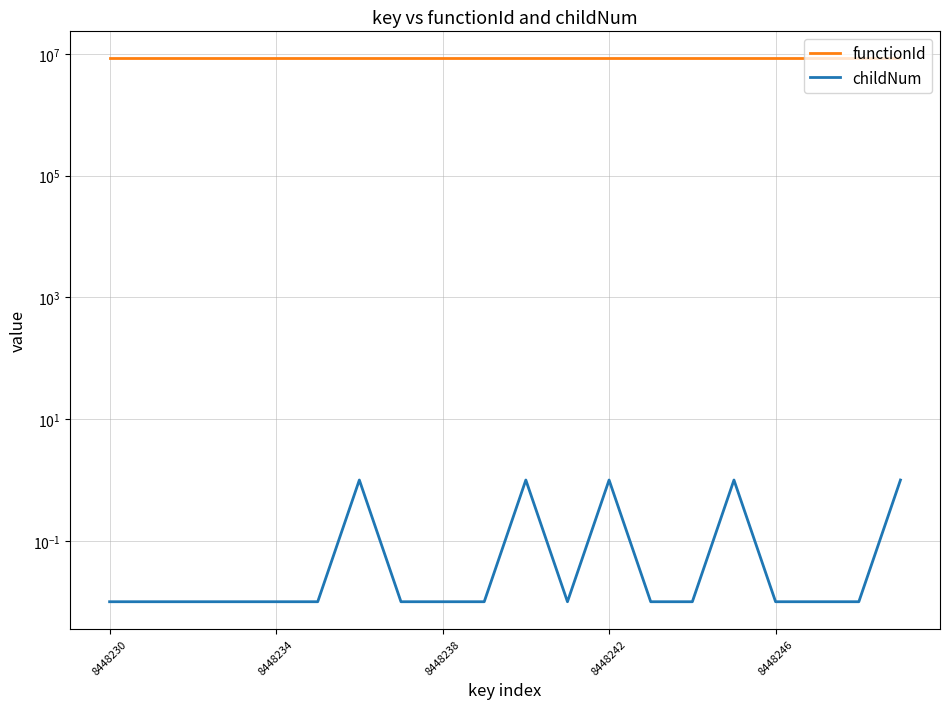

True or false: childNum and functionId cross at least once.

False